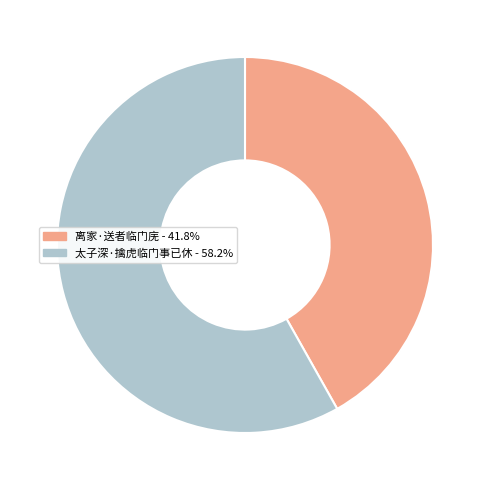

How many slices are in this pie chart?

2